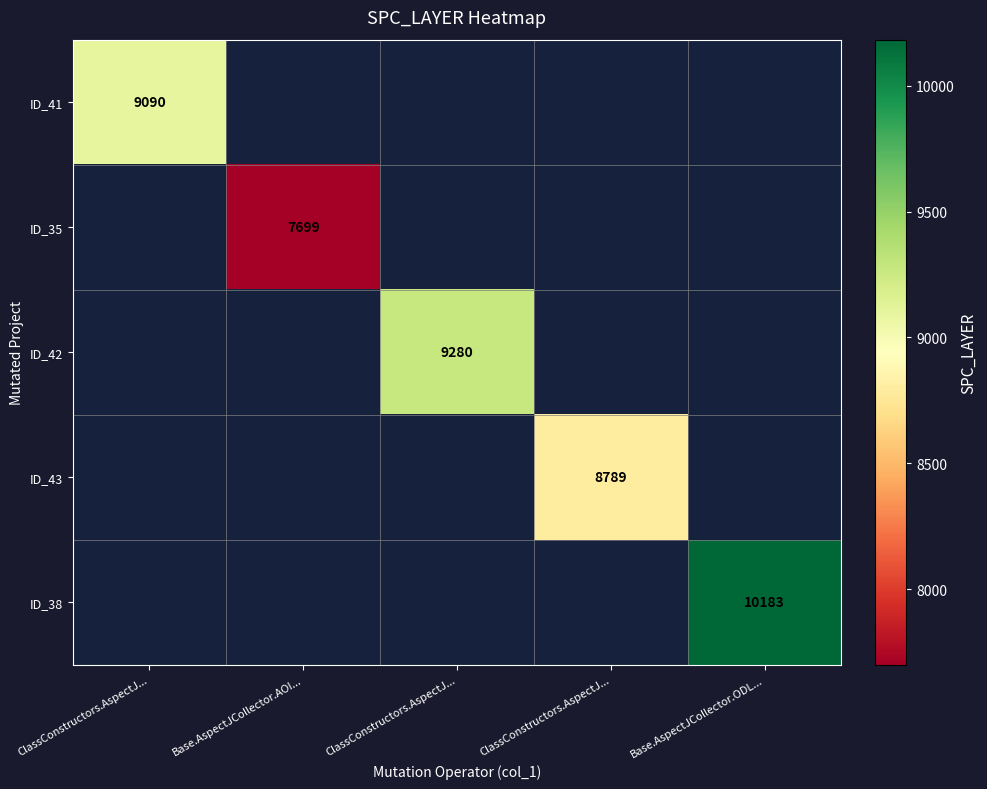

List the labels in order of ID_38 value, smallest first.

ClassConstructors.AspectJ..., Base.AspectJCollector.AOI..., ClassConstructors.AspectJ..., ClassConstructors.AspectJ..., Base.AspectJCollector.ODL...